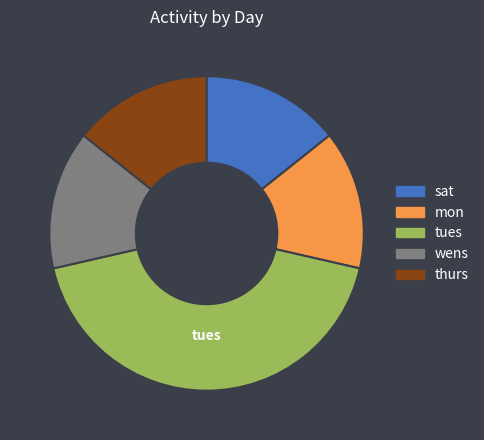

How many segments does this pie chart have?

5